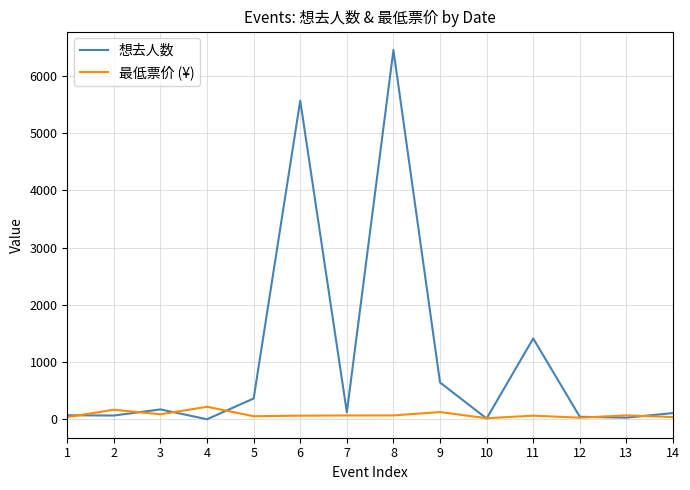

Is this an area chart (filled region under the line)?

No